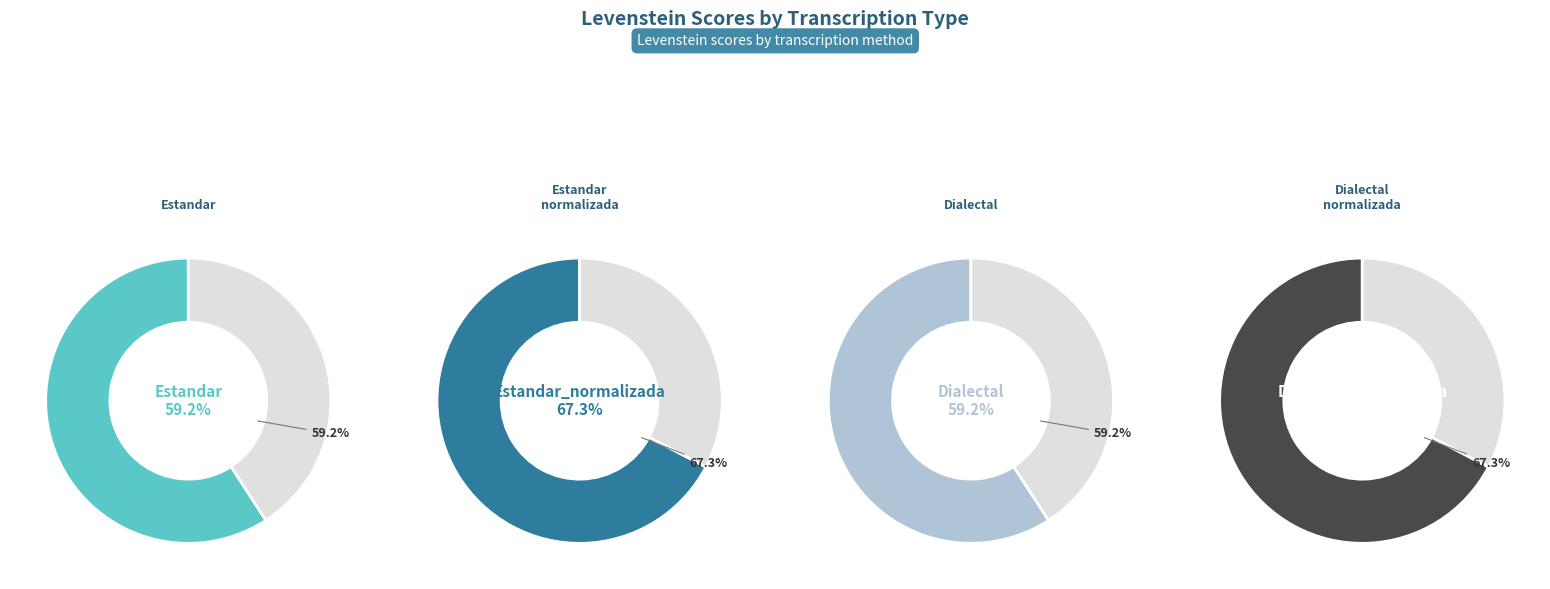

Do Dialectal and Estandar_normalizada together represent more than half of the pie?

No